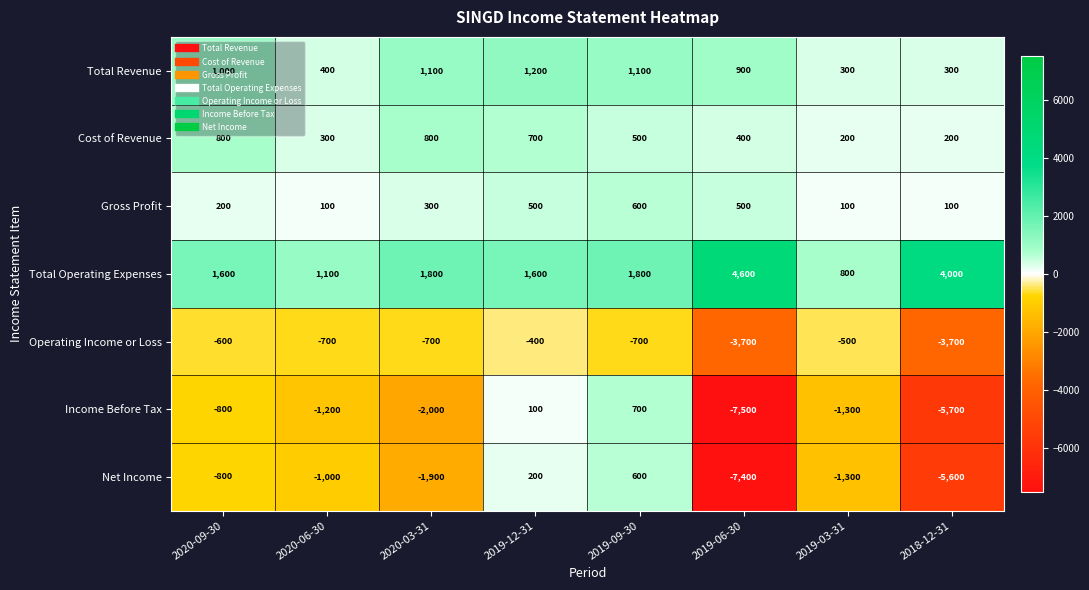

The Income Before Tax series shows 165 at 2019-12-31. True or false?

False